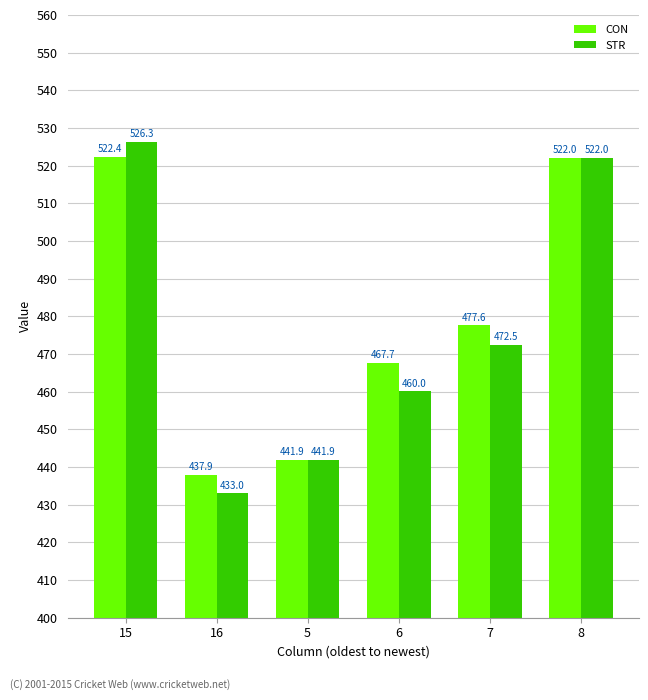

Reading right to left, extract all data points from this chart.

CON: 8=522.0	7=477.6	6=467.7	5=441.9	16=437.9	15=522.4
STR: 8=522.0	7=472.5	6=460.0	5=441.9	16=433.0	15=526.3